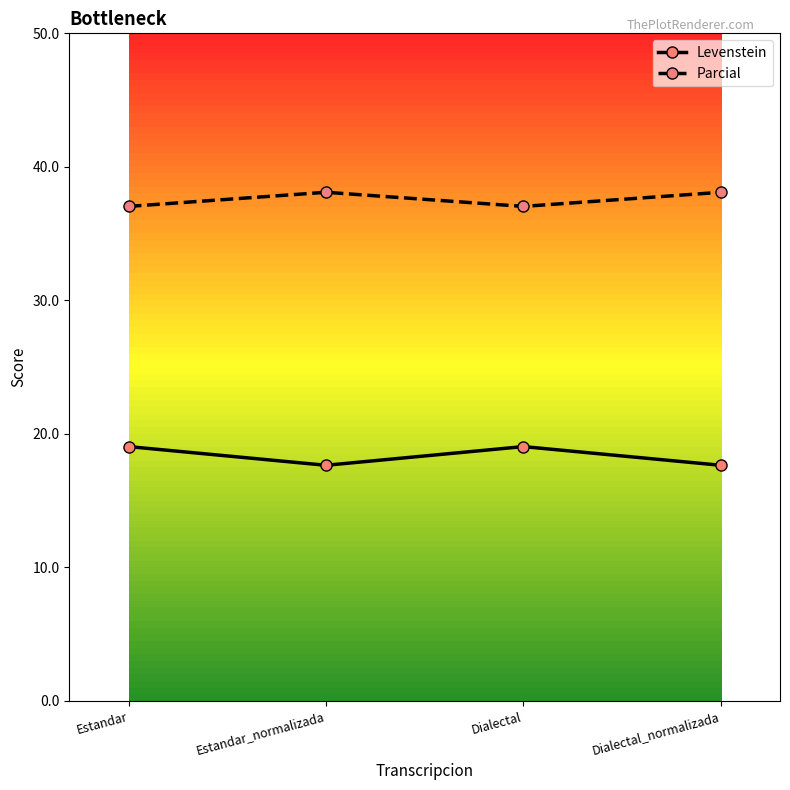

What is the sum of the Levenstein values at Estandar and Dialectal?

38.1